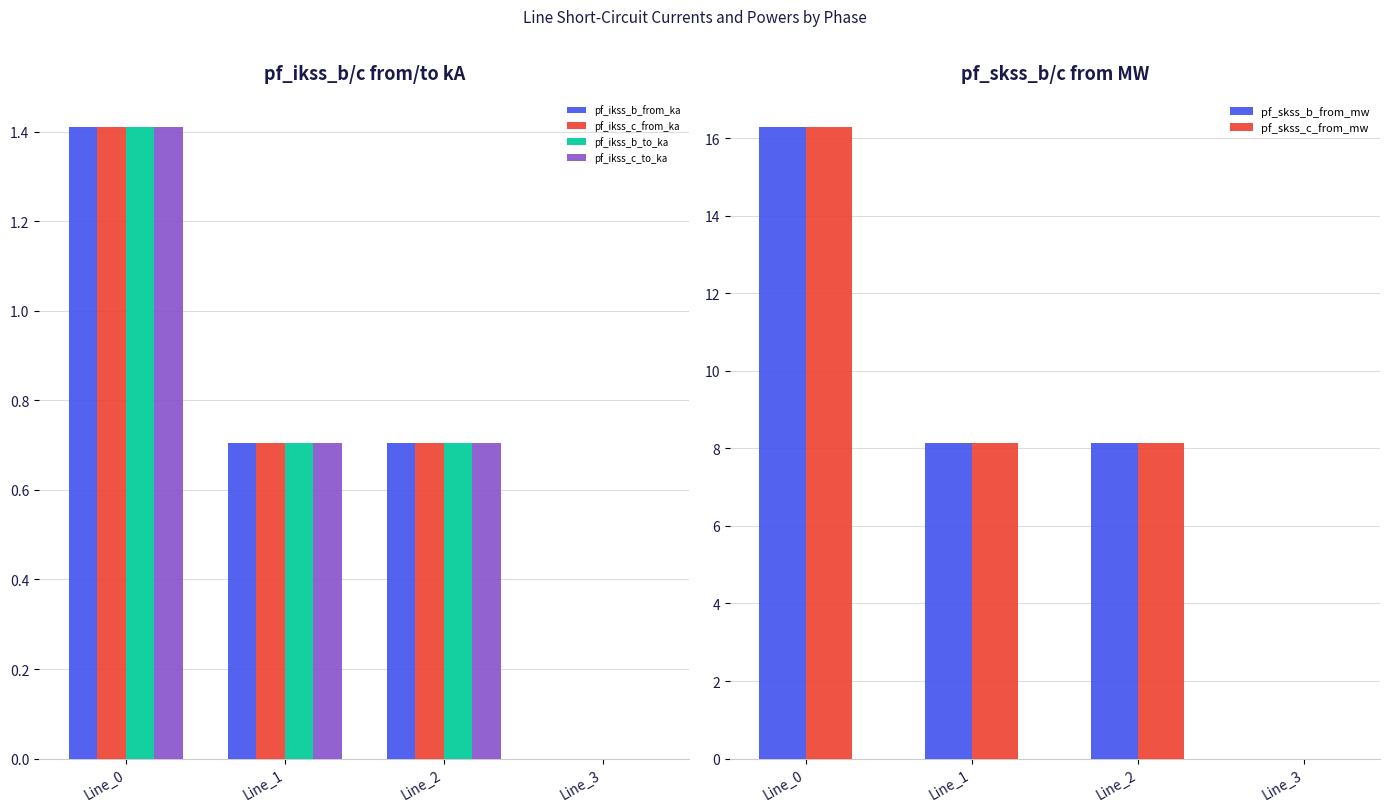

What is the sum of the pf_ikss_b_from_ka values at Line_1 and Line_2?

1.4